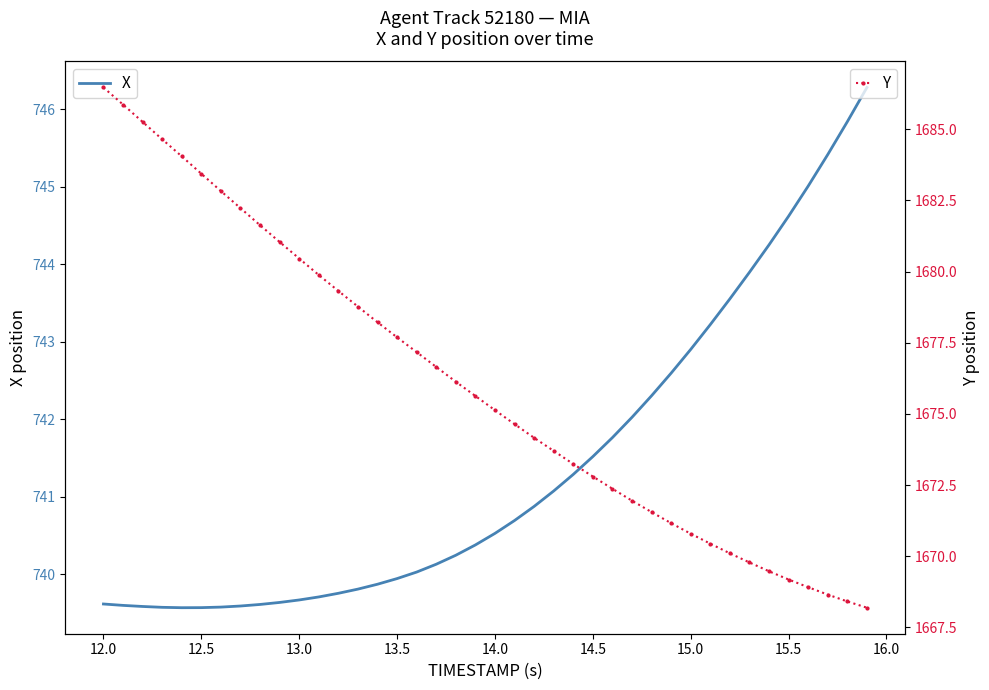

What is the value of the Y point at the 30th from the left?

1671.2